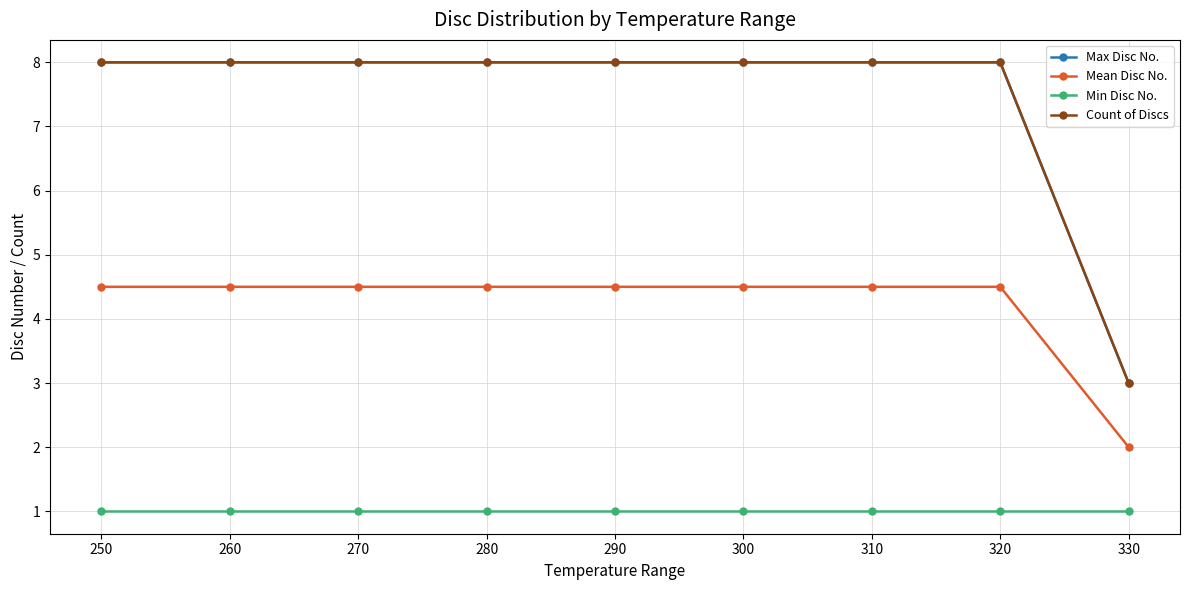

True or false: Max Disc No. and Count of Discs cross at least once.

False